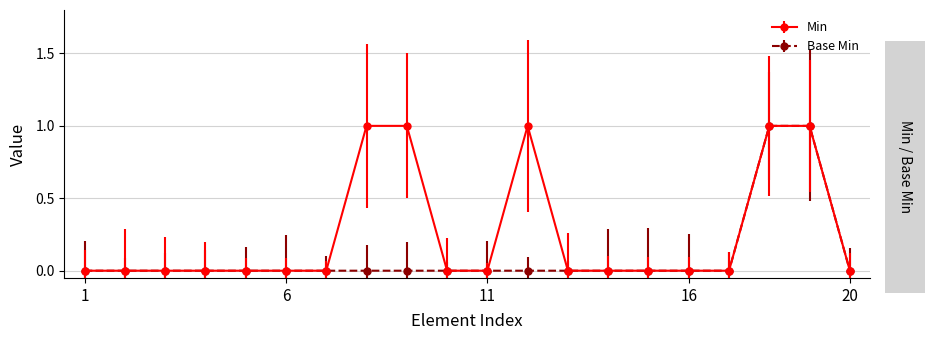

True or false: Min has more than 0 points higher than both neighbors.

True